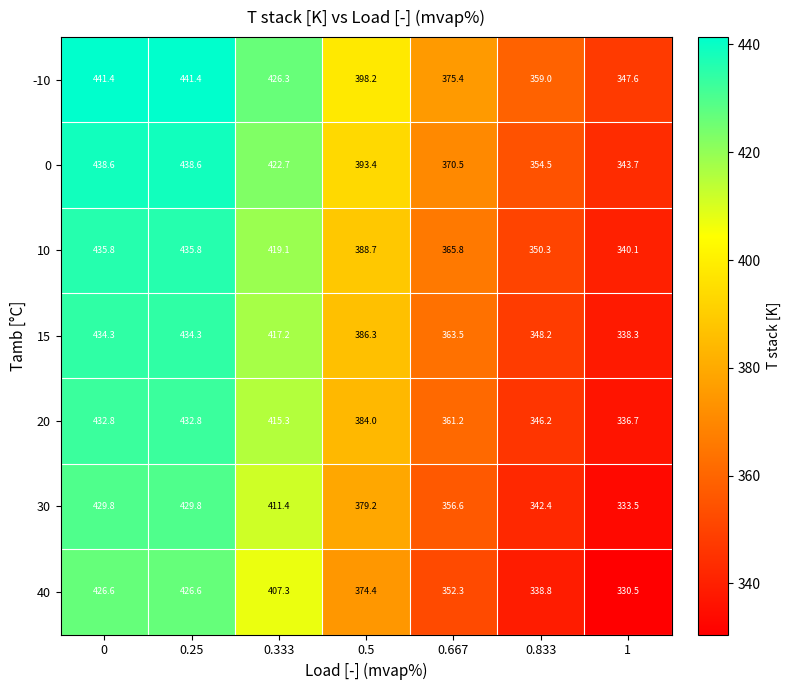

Which series has the largest range (max minus min)?

30